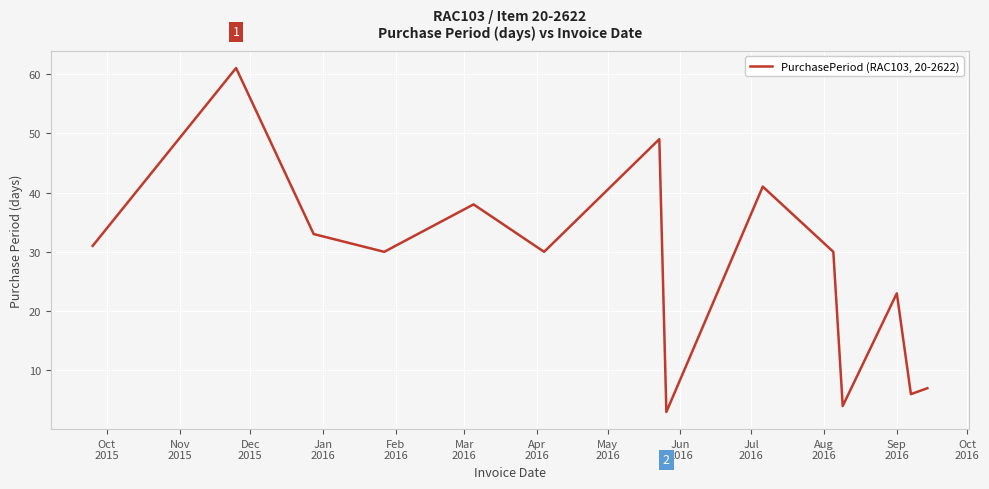

What is the maximum value shown in the chart?

61